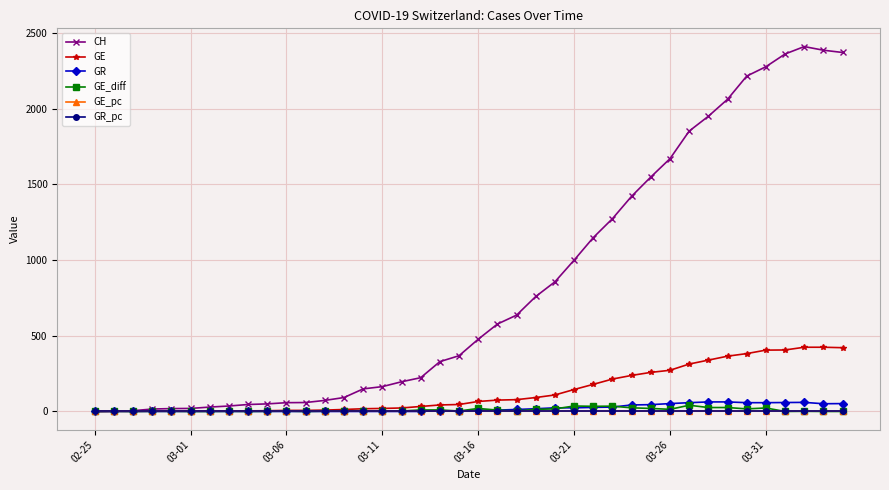

What is the value of the CH point at the 35th from the left?

2214.0